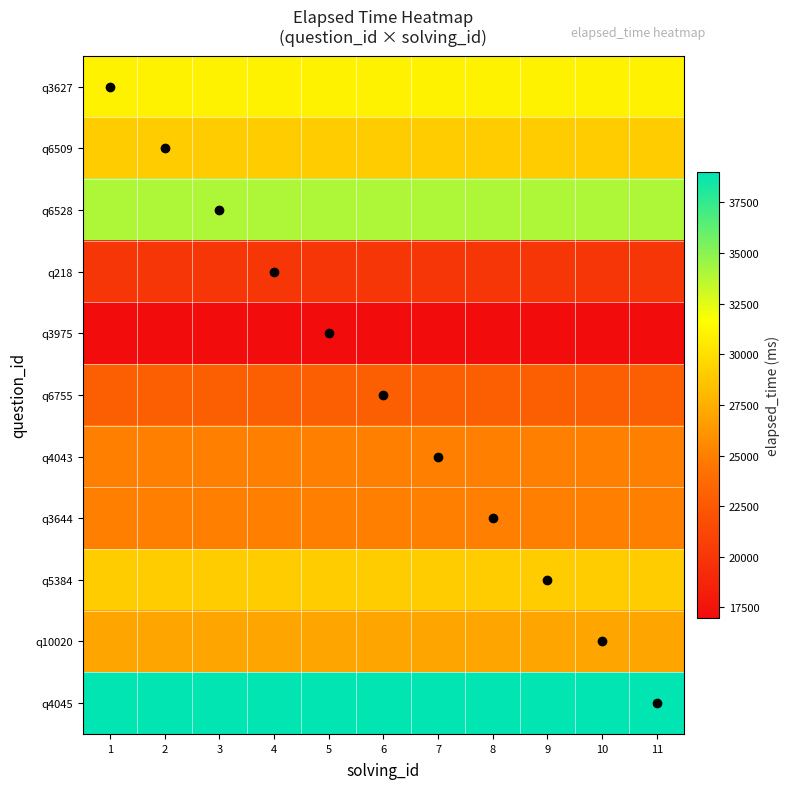

Which has a higher value, 11 or 9?

11